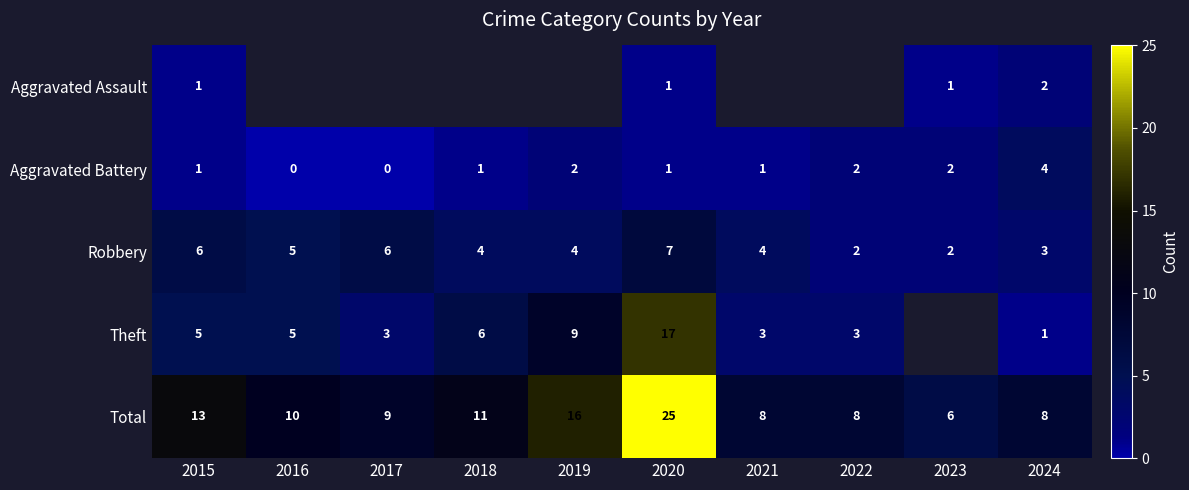

Which has a higher value, 2016 or 2019?

2019